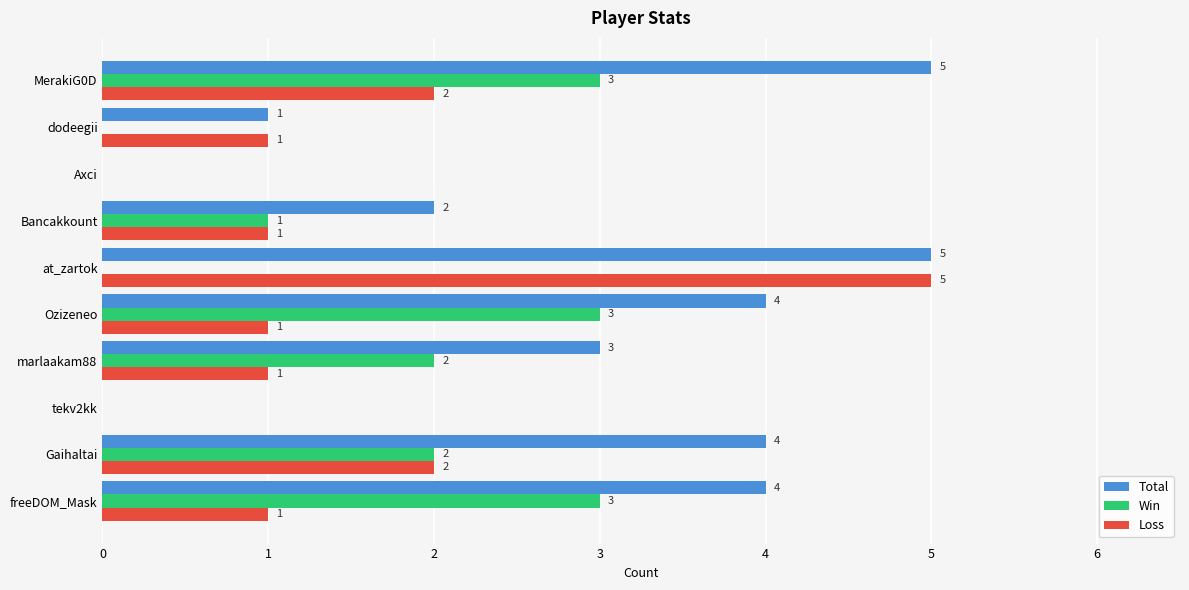

How many Loss values are between 1 and 2?

7